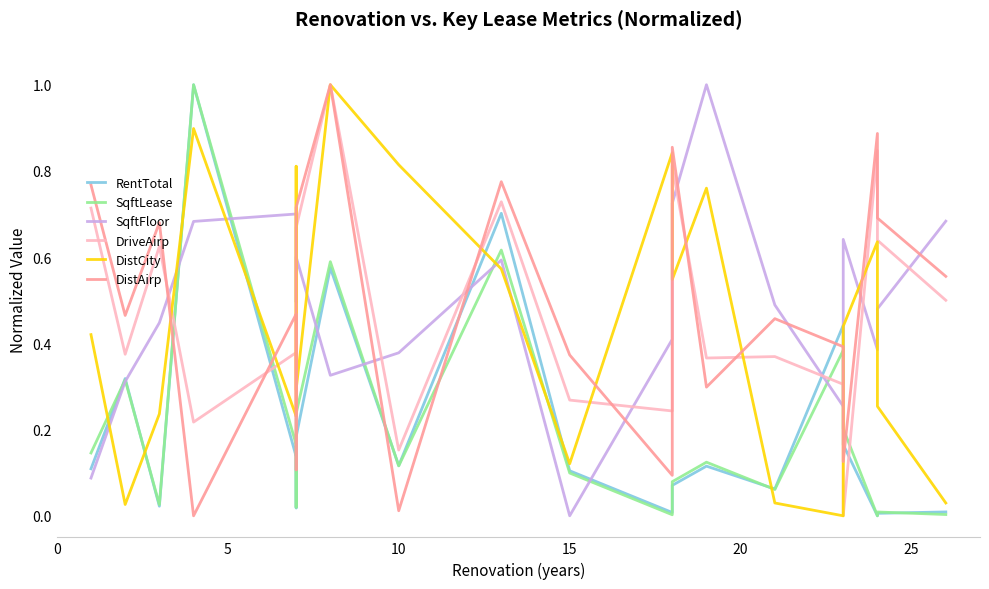

At how many categories does at least one series exceed 0?

20